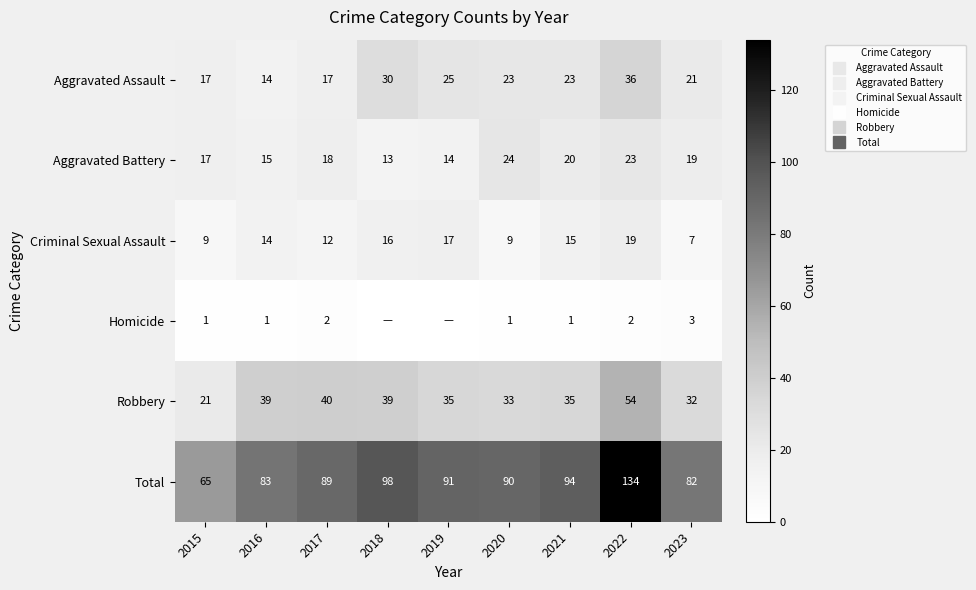

At which label does Aggravated Assault reach its minimum?

2016